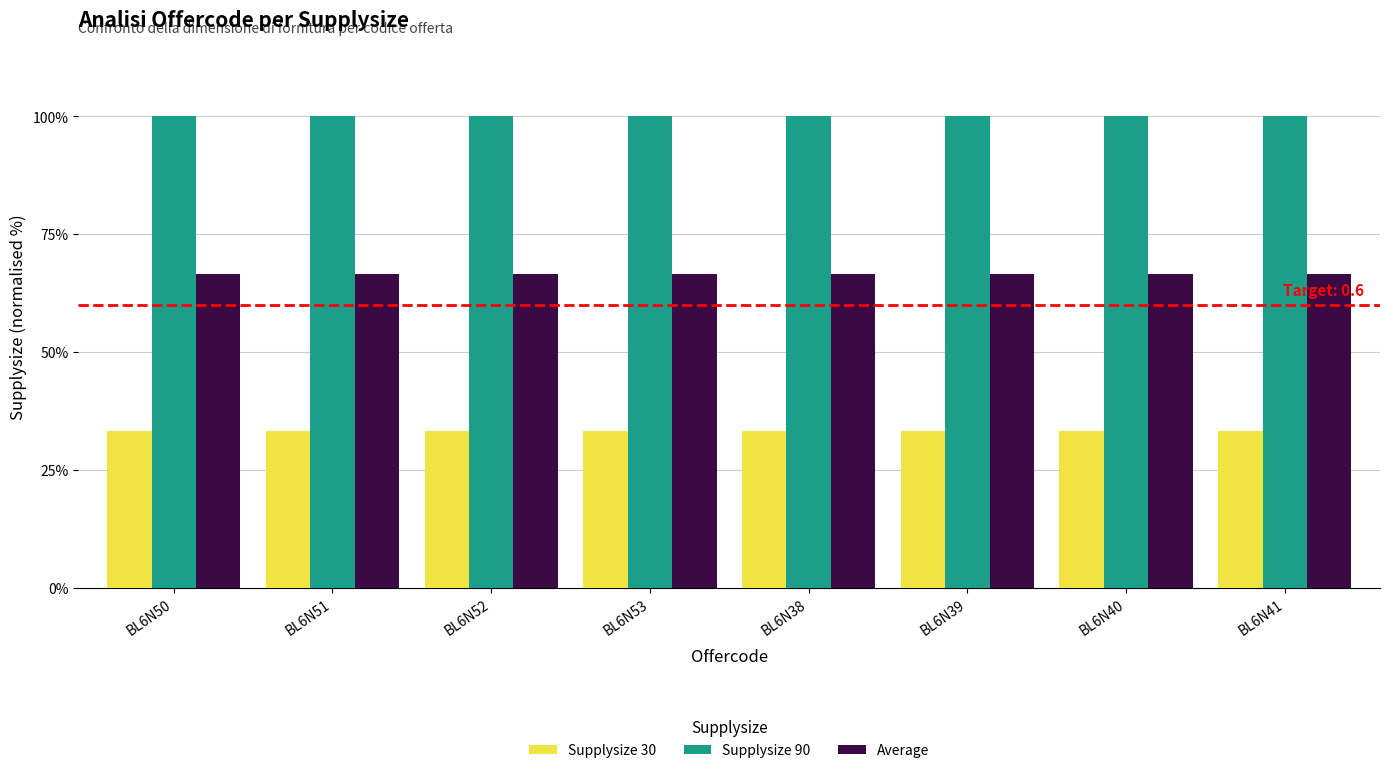

What is the average value of the Average series?

66.7